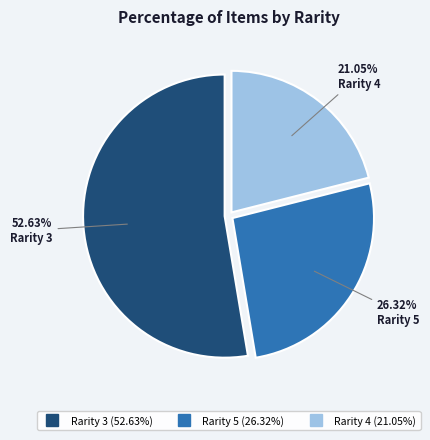

Which has a higher value, Rarity 4 or Rarity 5?

Rarity 5